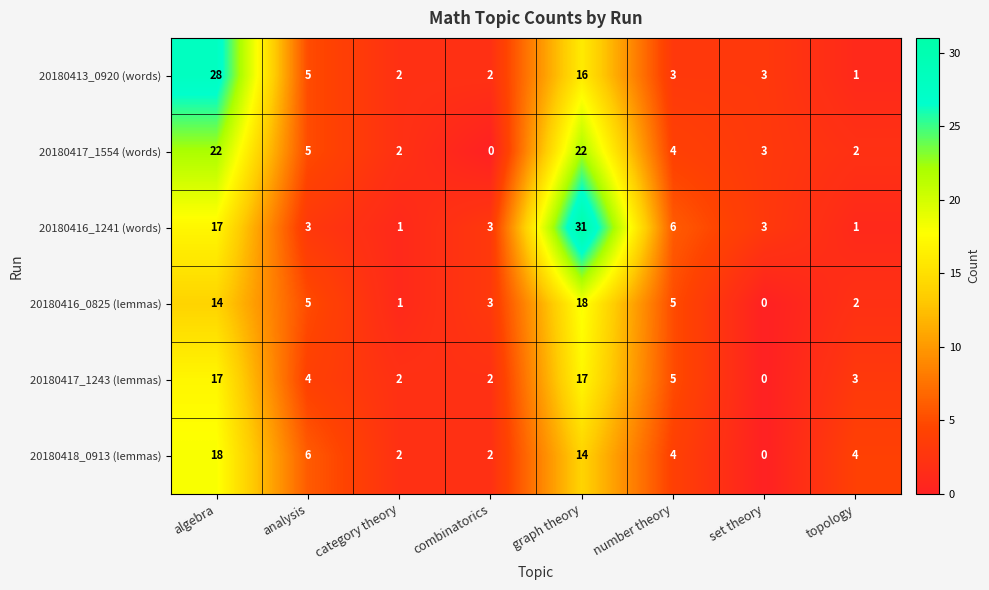

Rank the series at graph theory from highest to lowest value.

20180416_1241 (words), 20180417_1554 (words), 20180416_0825 (lemmas), 20180417_1243 (lemmas), 20180413_0920 (words), 20180418_0913 (lemmas)